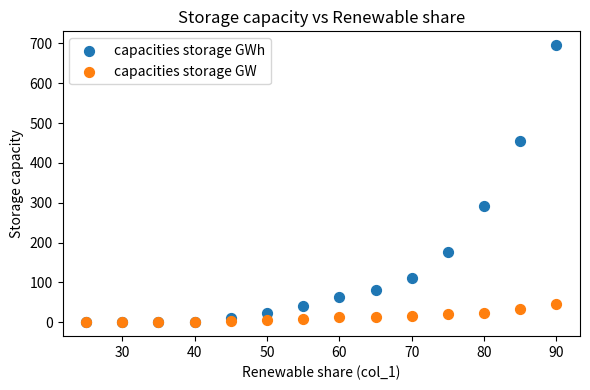

What are all the series names shown in the legend?

capacities storage GWh, capacities storage GW